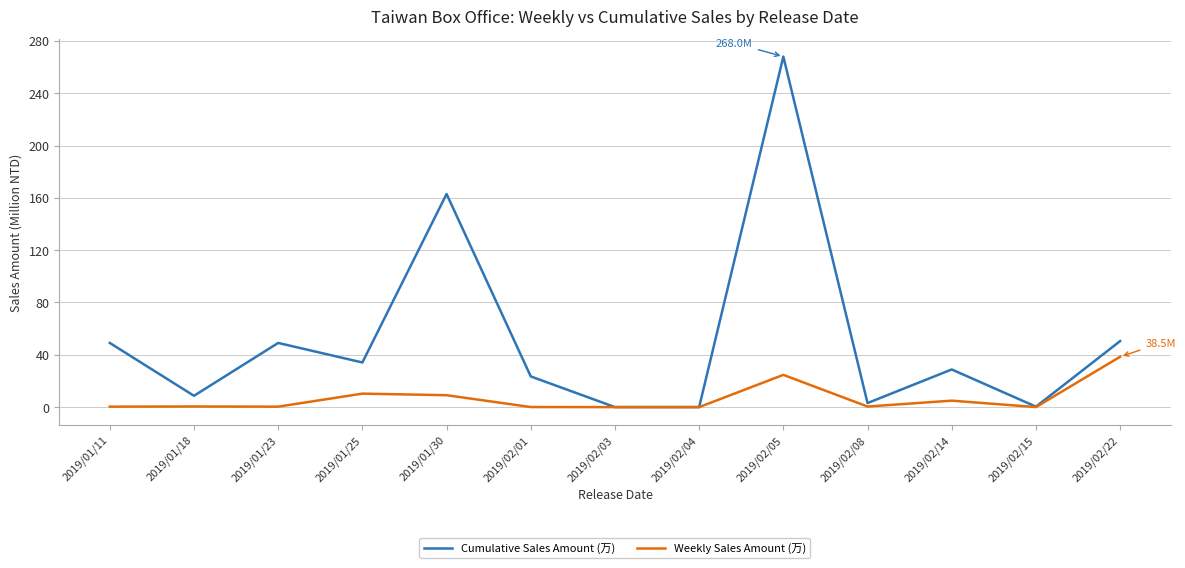

What is the highest value of the Weekly Sales Amount (万) series?

38.5